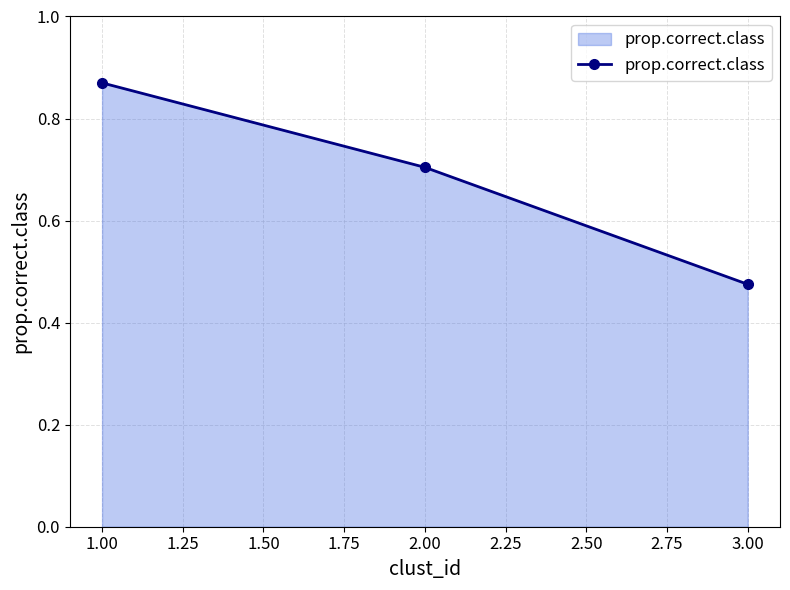

What position from the right is 1.00?

3